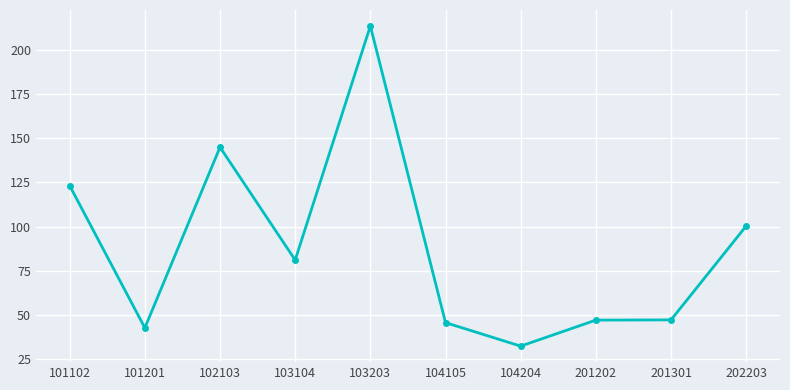

Where does the data first go above 81?

101102